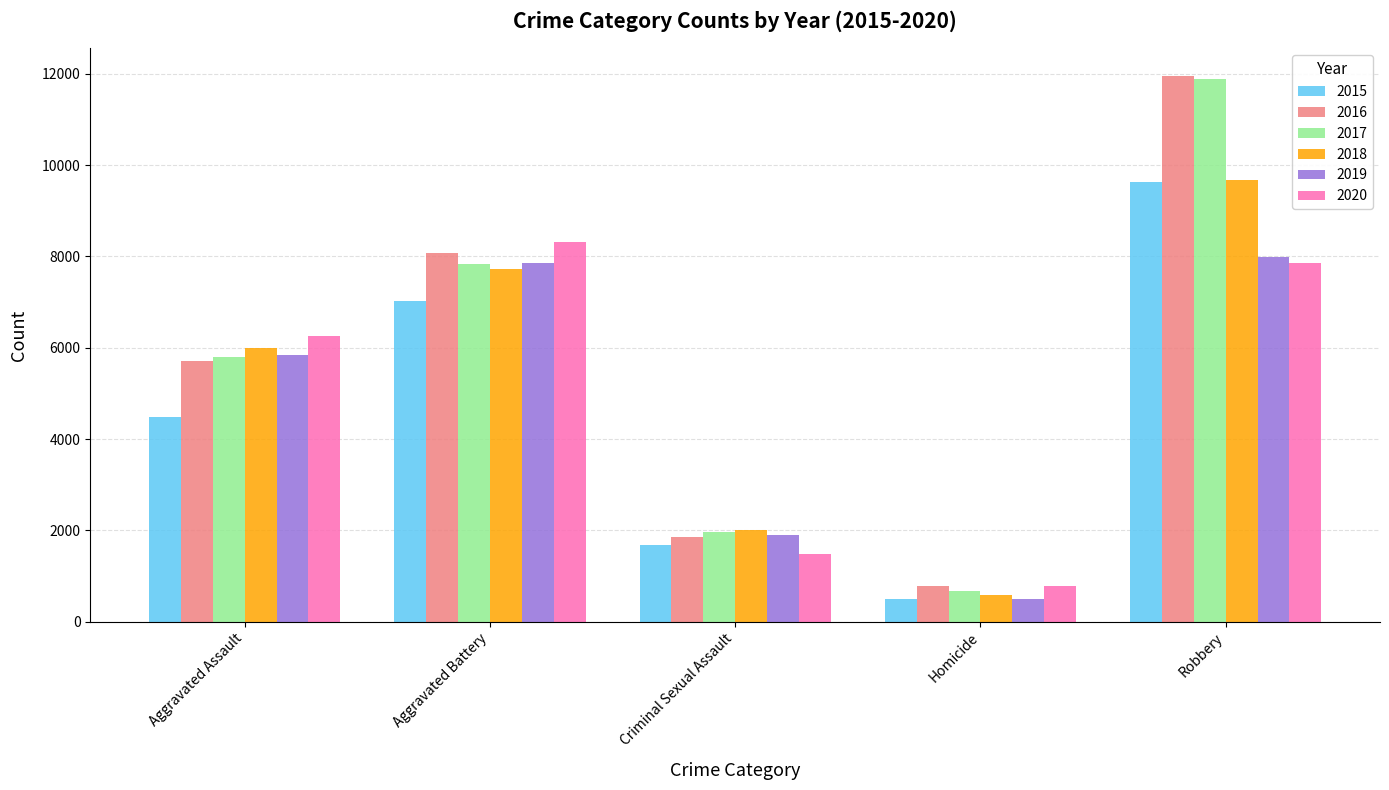

What is the difference between the second highest and second lowest values in the 2017 series?

5880